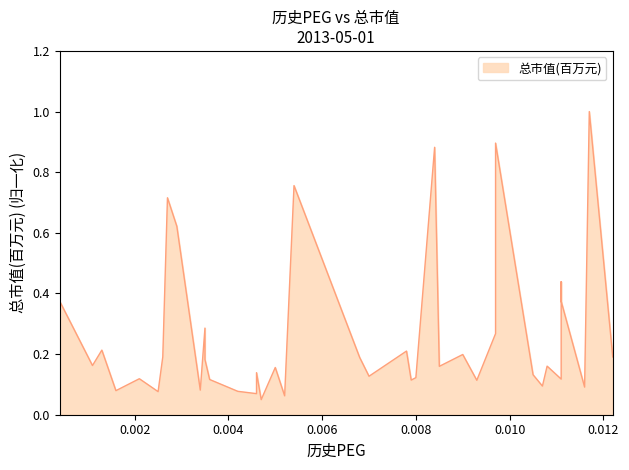

List the labels in order of value, smallest first.

0.0047, 0.0052, 0.0046, 0.0025, 0.0042, 0.0016, 0.0034, 0.0116, 0.0107, 0.0093, 0.0079, 0.0036, 0.0111, 0.0021, 0.008, 0.007, 0.0105, 0.0046, 0.005, 0.0085, 0.0108, 0.0011, 0.0035, 0.0068, 0.0026, 0.0122, 0.009, 0.0078, 0.0013, 0.0097, 0.0035, 0.0111, 0.0004, 0.0111, 0.0029, 0.0027, 0.0054, 0.0084, 0.0097, 0.0117